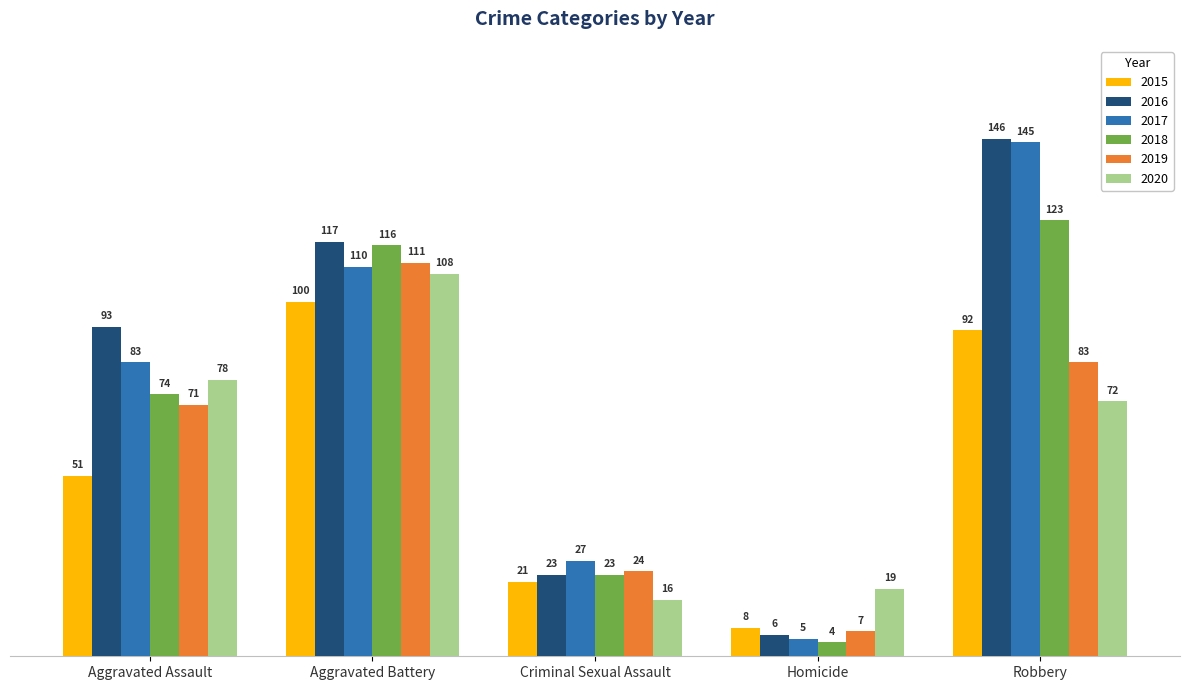

What is the label of the 1st bar from the left?

Aggravated Assault